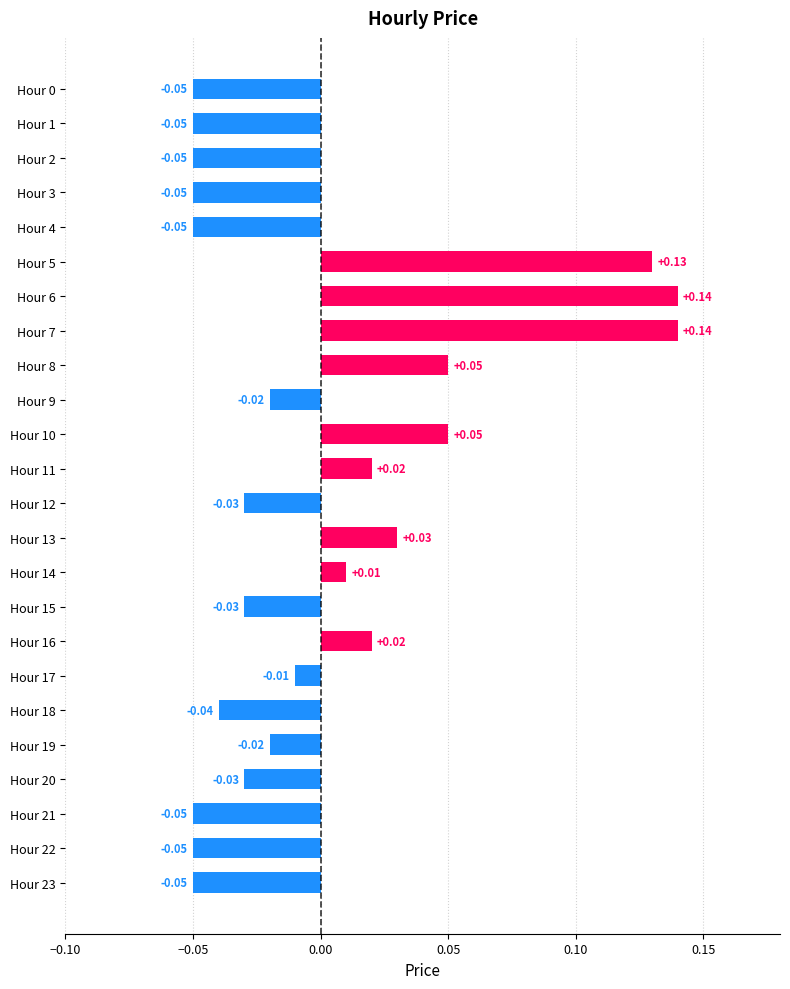

How many bars are there in total?

24